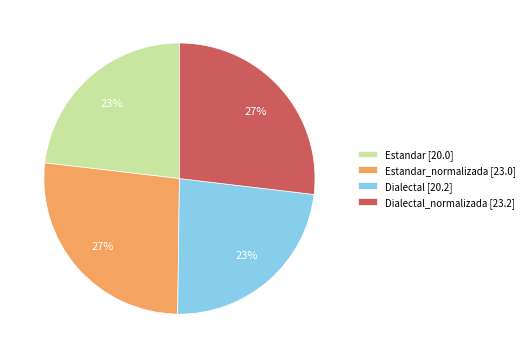

To the nearest percent, what is the difference between the Dialectal_normalizada [23.2] and Dialectal [20.2] slice percentages?

4%